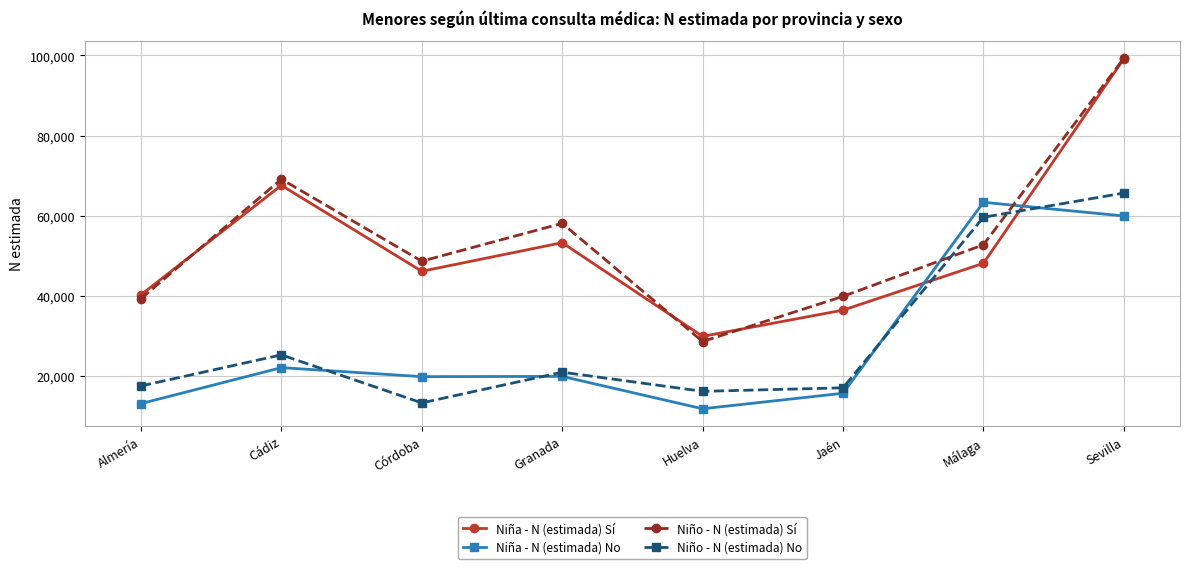

What is the value of the Niño - N (estimada) No point at the 1st from the left?

17567